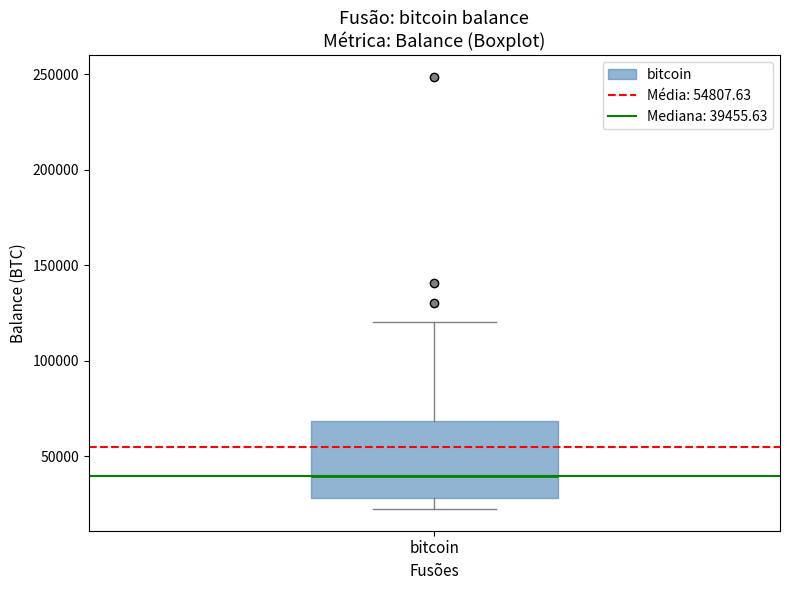

Where does the median line of the box for bitcoin sit on the y-axis? The values are not printed on the chart, so give them approximately, as read against the axis.

40000